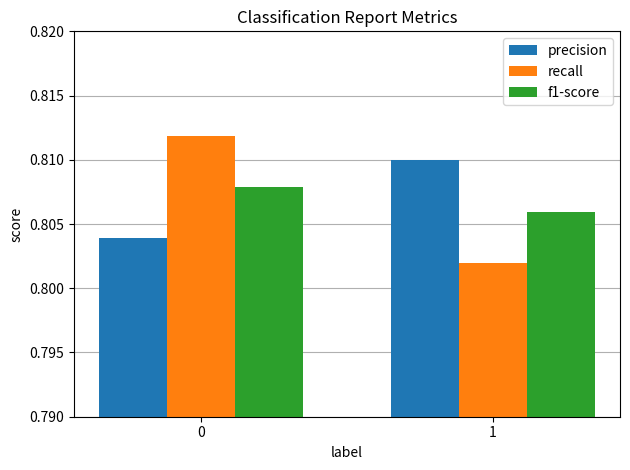

The recall series shows 1.3 at 1. True or false?

False